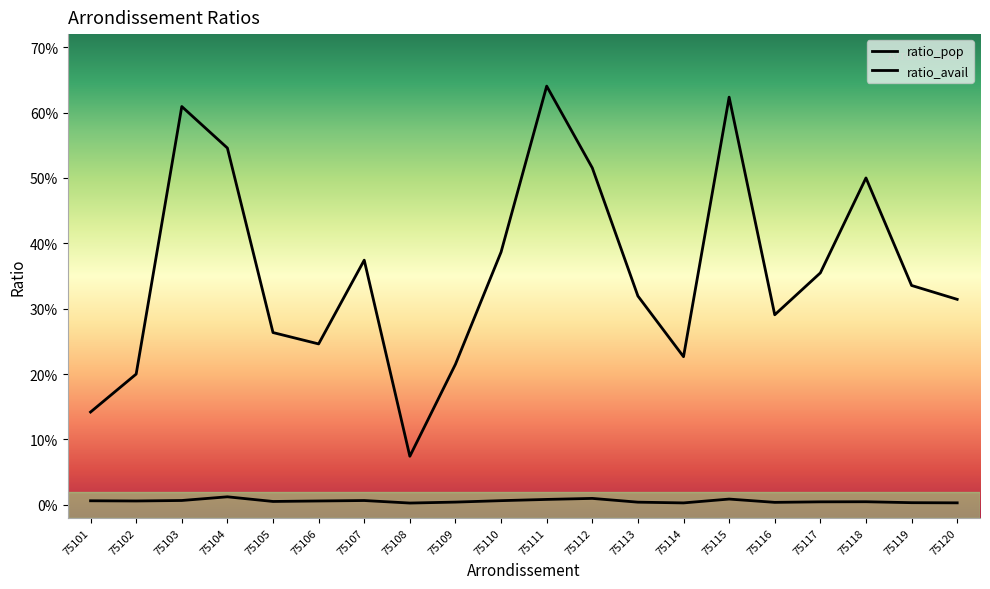

The ratio_pop series shows 0.0 at 75104. True or false?

False